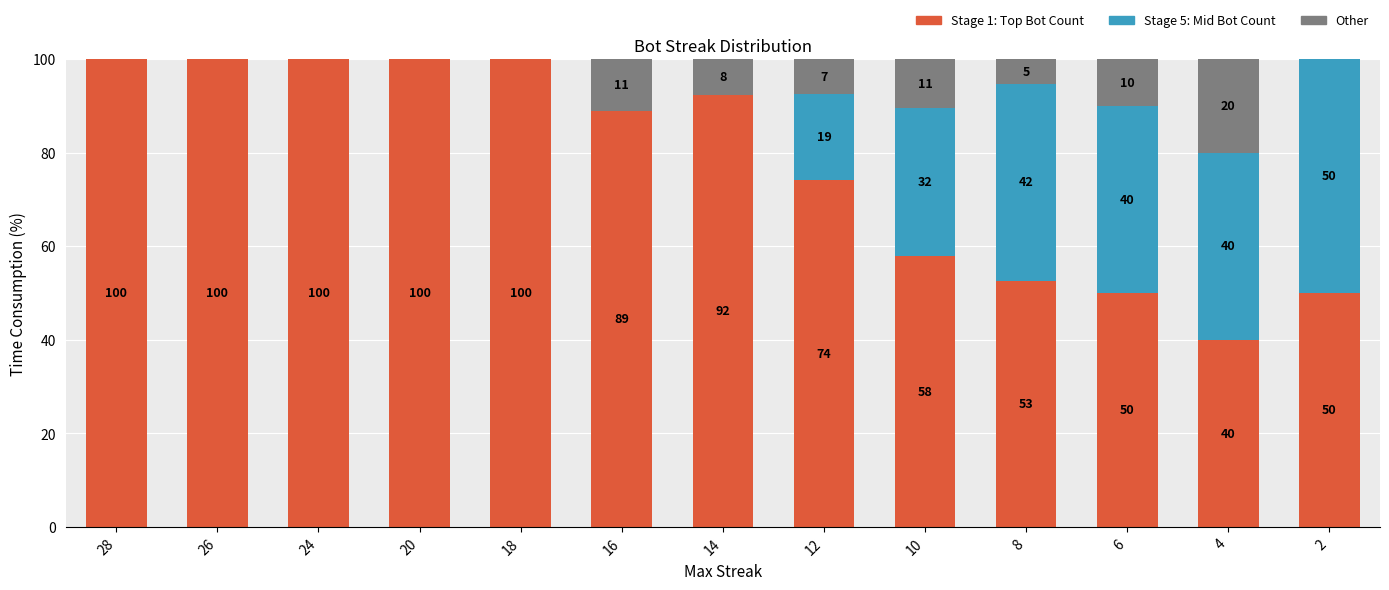

The Other series shows 6.1 at 6. True or false?

False